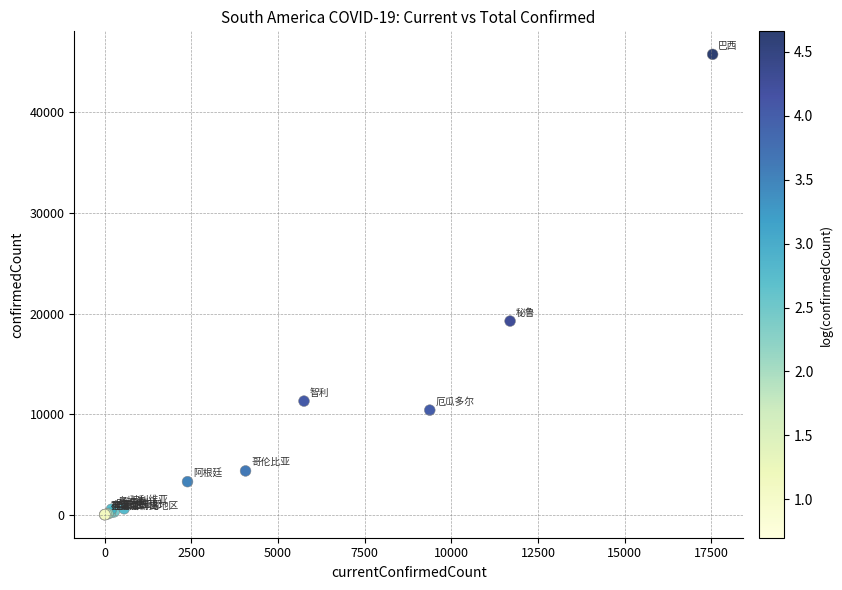

What Y value in the scatter plot is closest to 22881?

19250